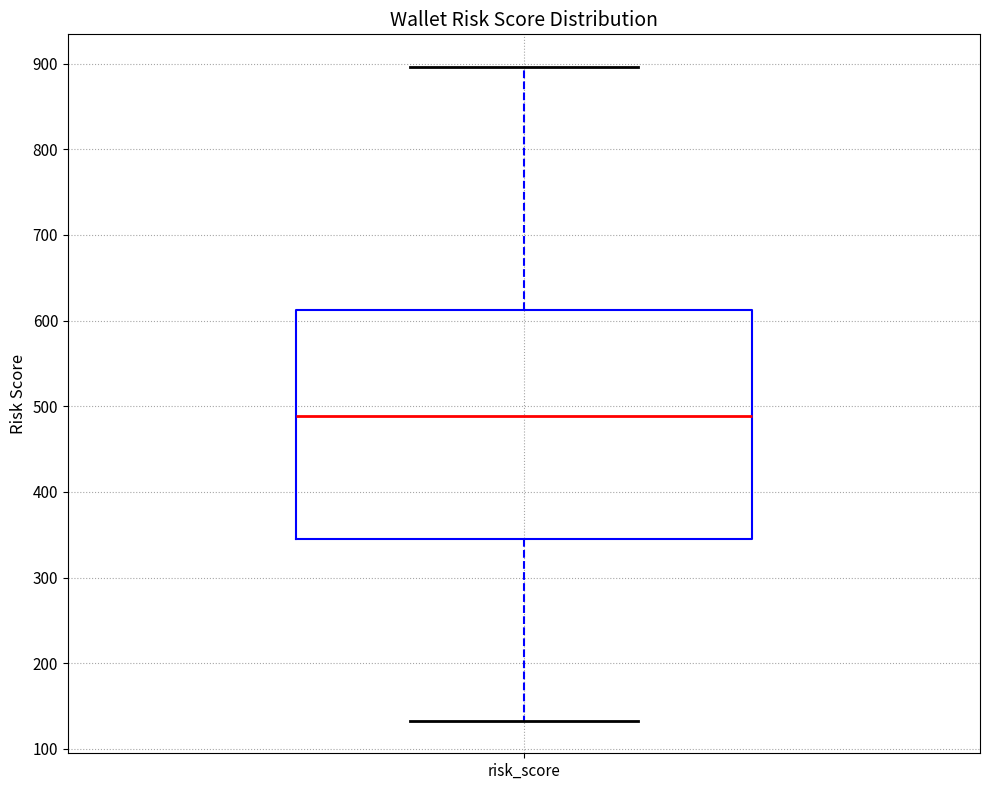

Transcribe this box plot: give where the median line is, the range the box spans, and where the two whiskers end, as read against the y-axis. The values are not printed on the chart, so give them approximately, as read against the axis.

median 490, box 350 to 610, whiskers 130 to 900